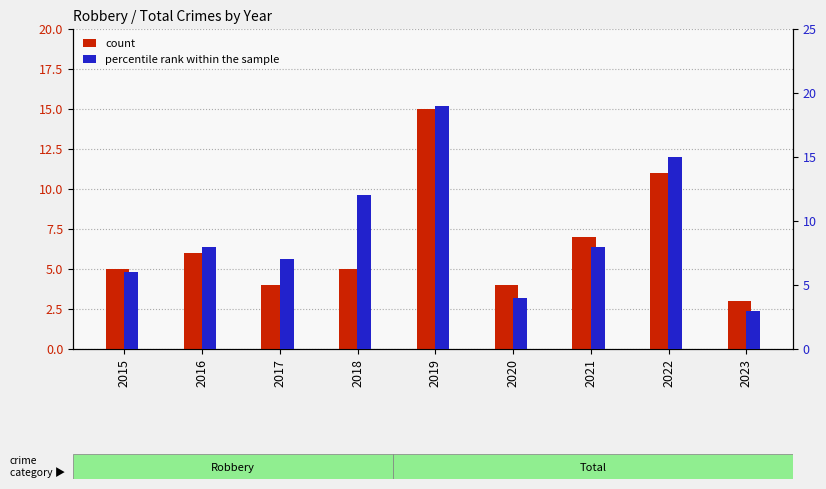

Which series has the widest spread of values?

percentile rank within the sample